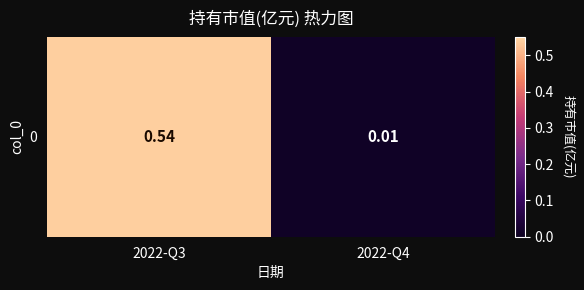

What is the difference between the maximum and minimum values?

0.5